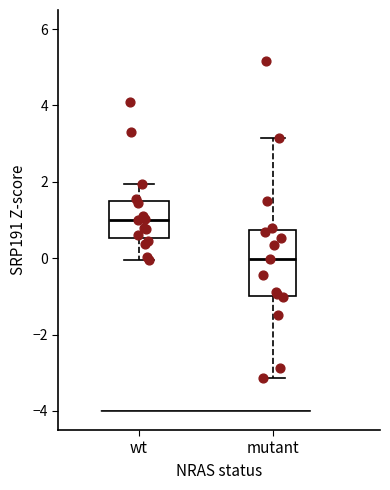

Which box is the tallest, from its lower edge to its upper edge?

mutant